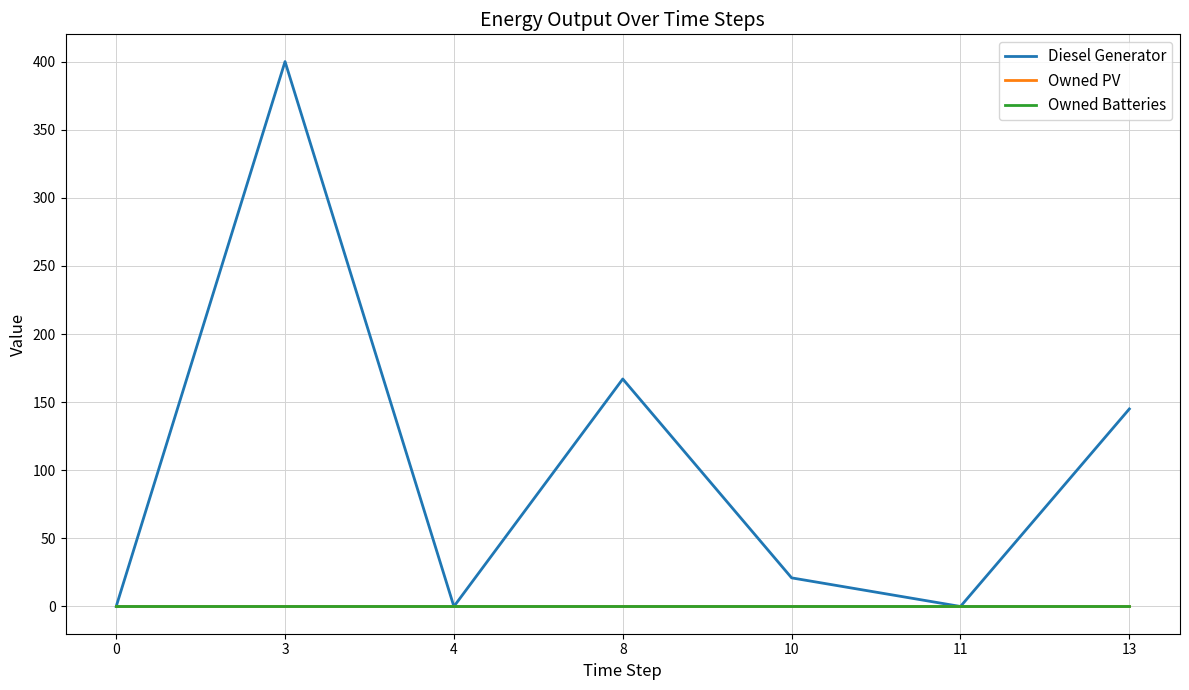

True or false: Owned PV has a value of 0 at 11.

True